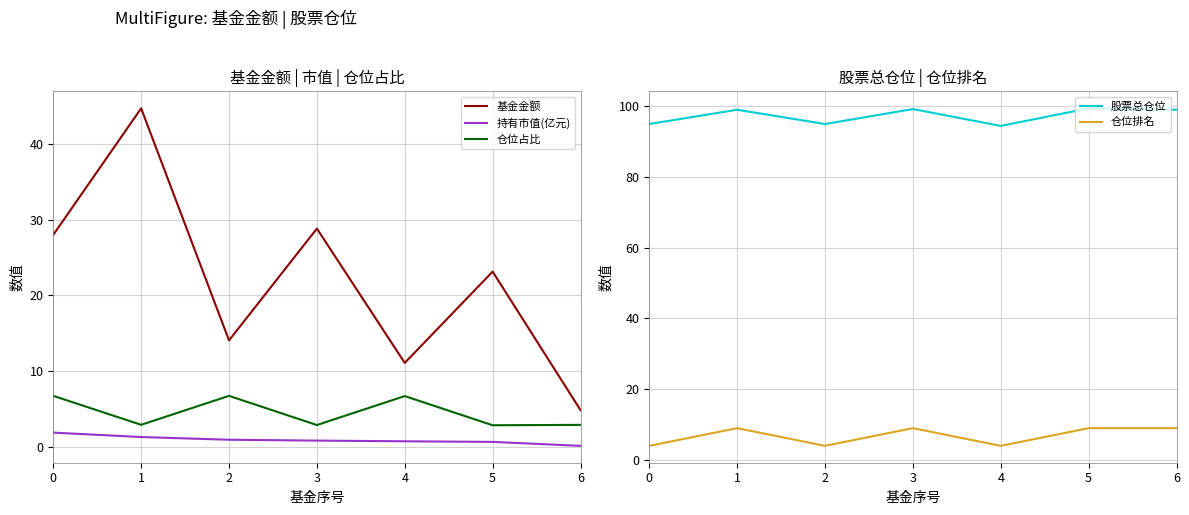

Reading left to right, what are all the values shown in this chart?

基金金额: 0=28.0	1=44.7	2=14.1	3=28.8	4=11.1	5=23.1	6=4.9
持有市值(亿元): 0=1.9	1=1.3	2=0.9	3=0.8	4=0.7	5=0.7	6=0.1
仓位占比: 0=6.7	1=2.9	2=6.7	3=2.9	4=6.7	5=2.9	6=2.9
股票总仓位: 0=94.9	1=99.0	2=94.9	3=99.2	4=94.4	5=99.3	6=99.0
仓位排名: 0=4.0	1=9.0	2=4.0	3=9.0	4=4.0	5=9.0	6=9.0